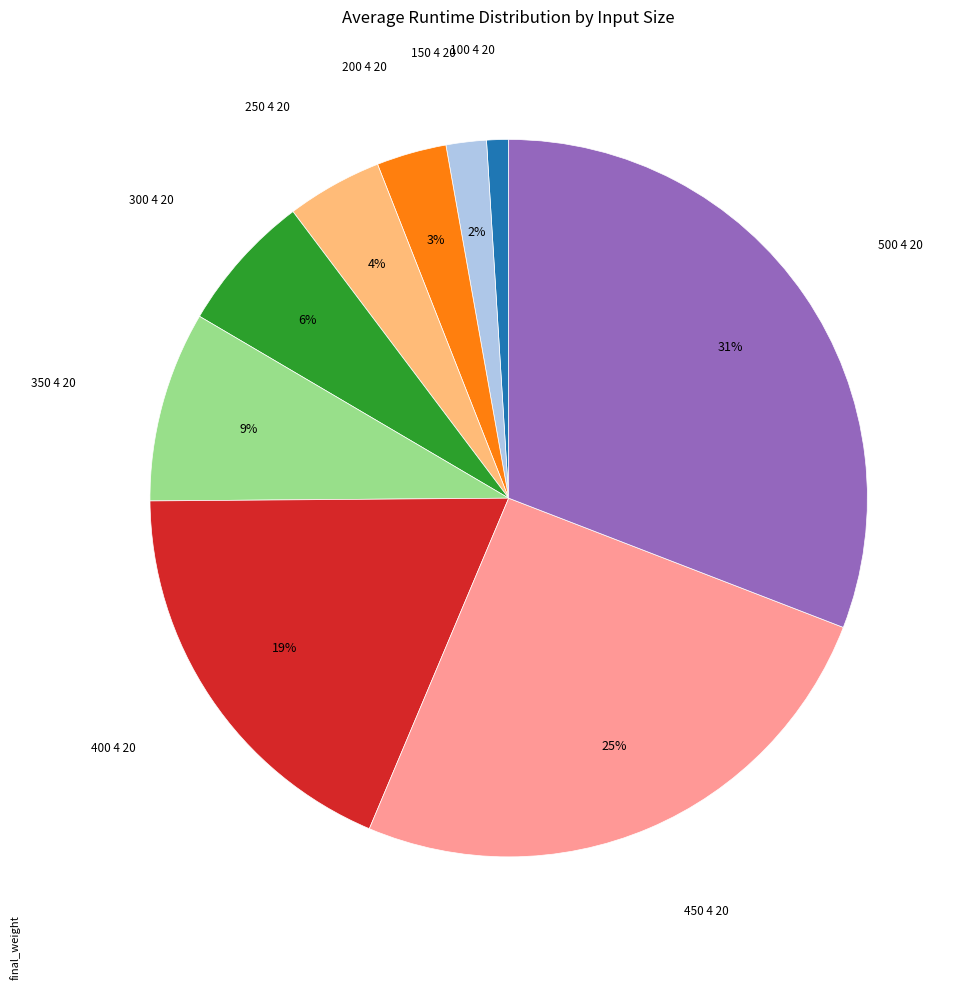

To the nearest percent, what is the difference between the largest and smallest slice percentages?

30%